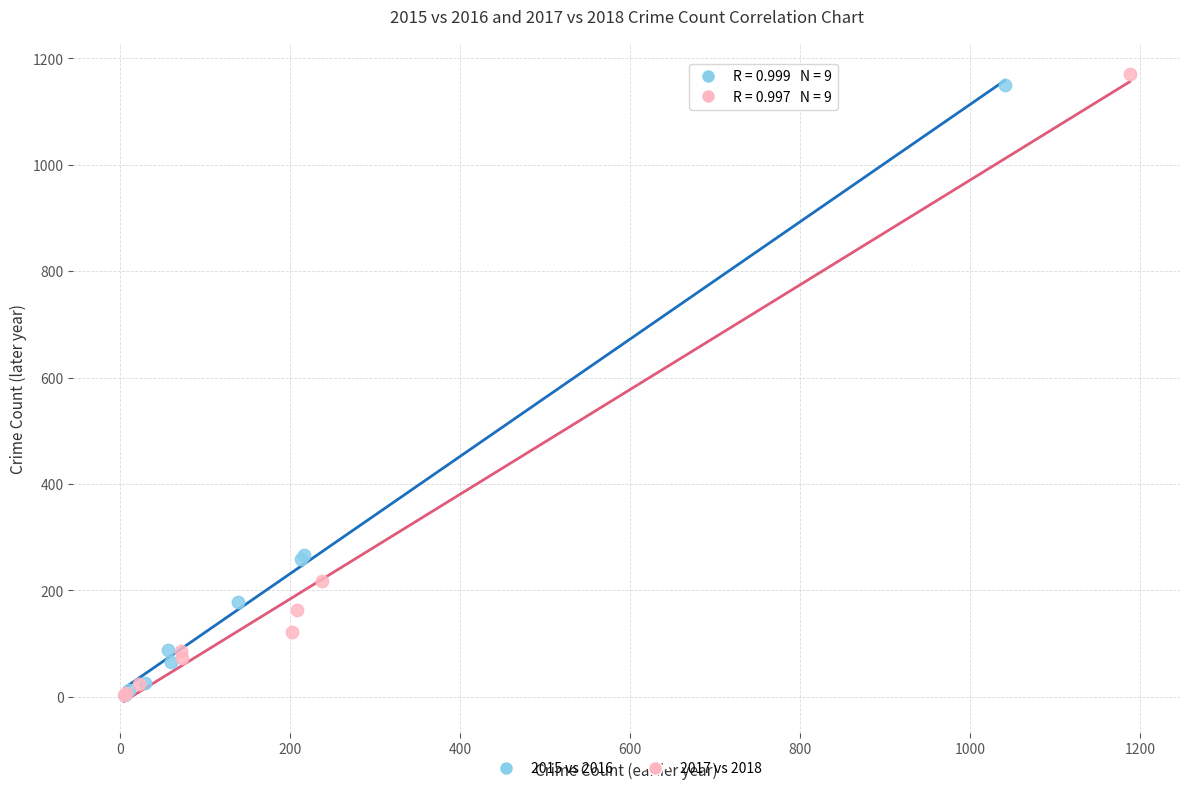

What are all the series names shown in the legend?

2015 vs 2016, 2017 vs 2018